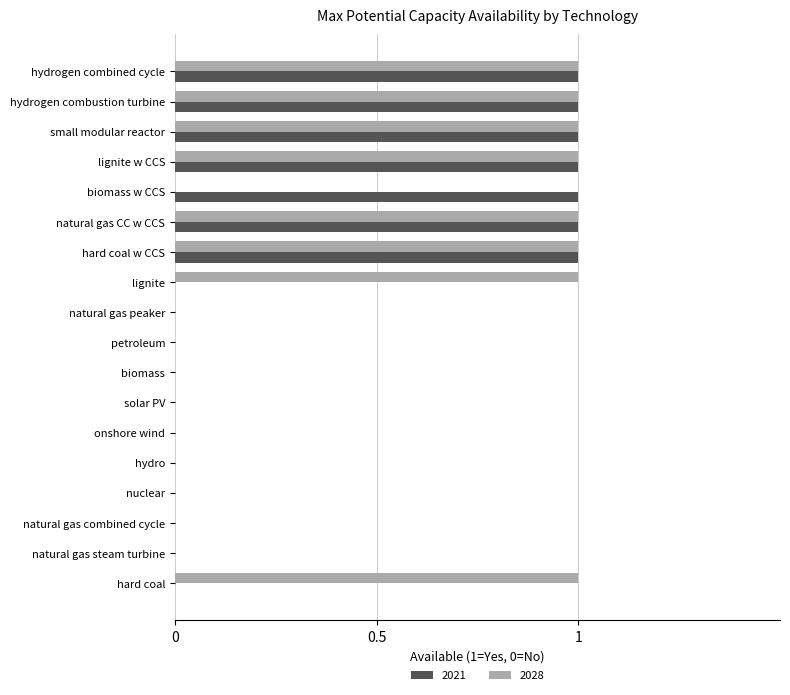

Is the value of 2021 at natural gas CC w CCS greater than the value of 2028 at natural gas combined cycle?

Yes